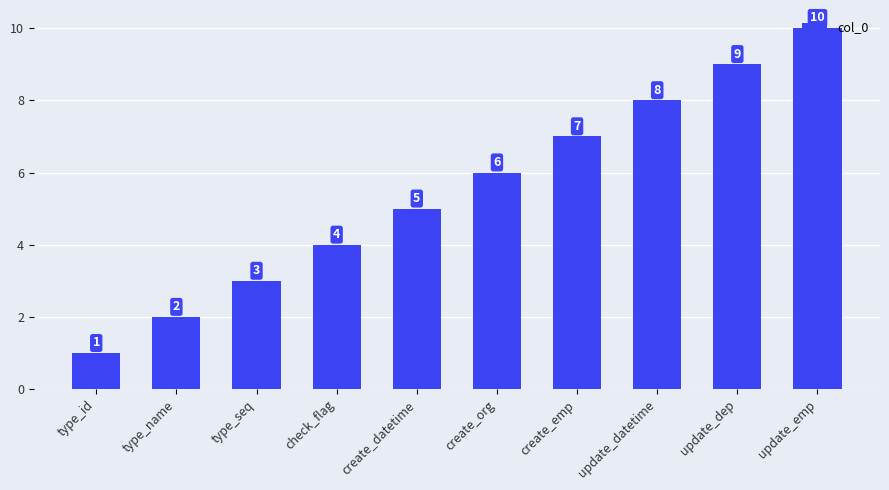

What position from the right is create_org?

5